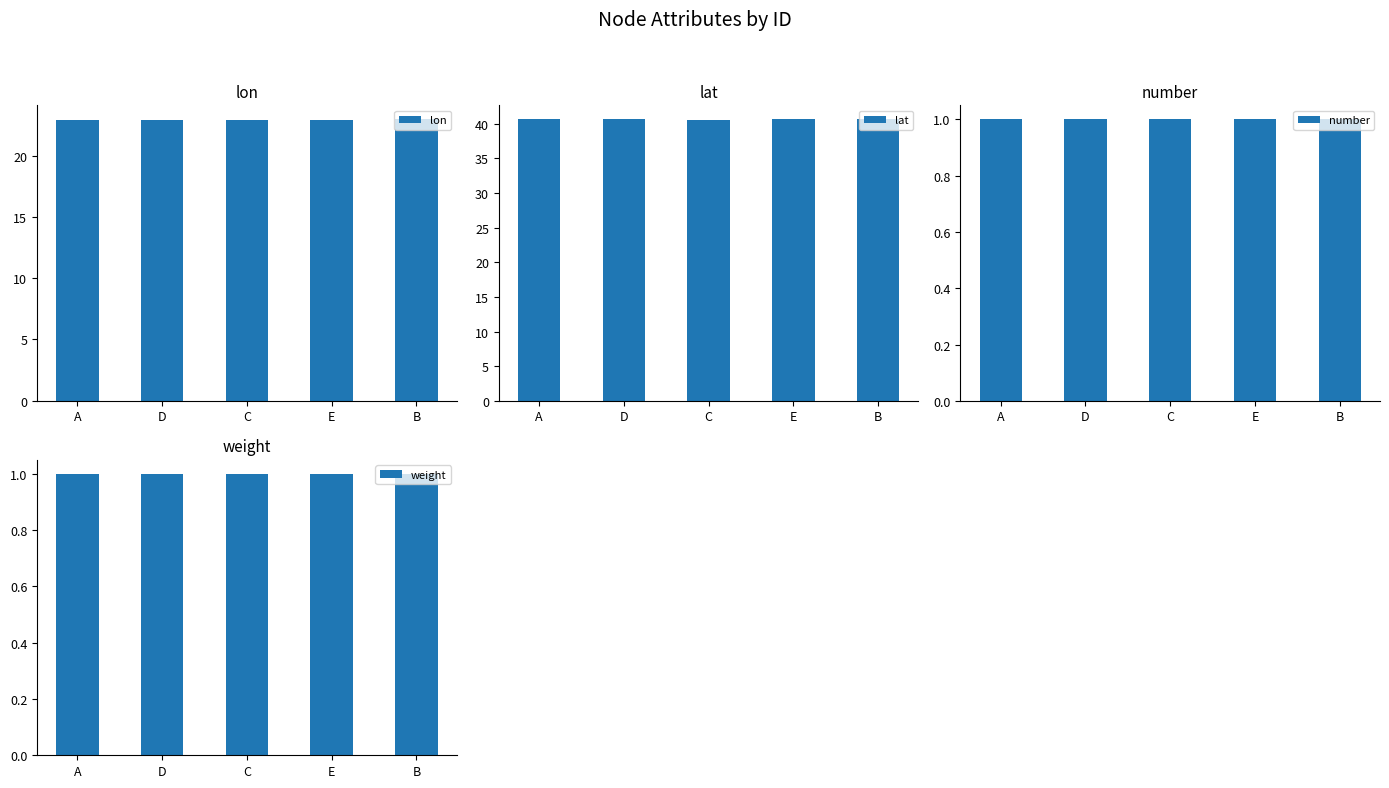

What is the total value across all series at D?

65.6